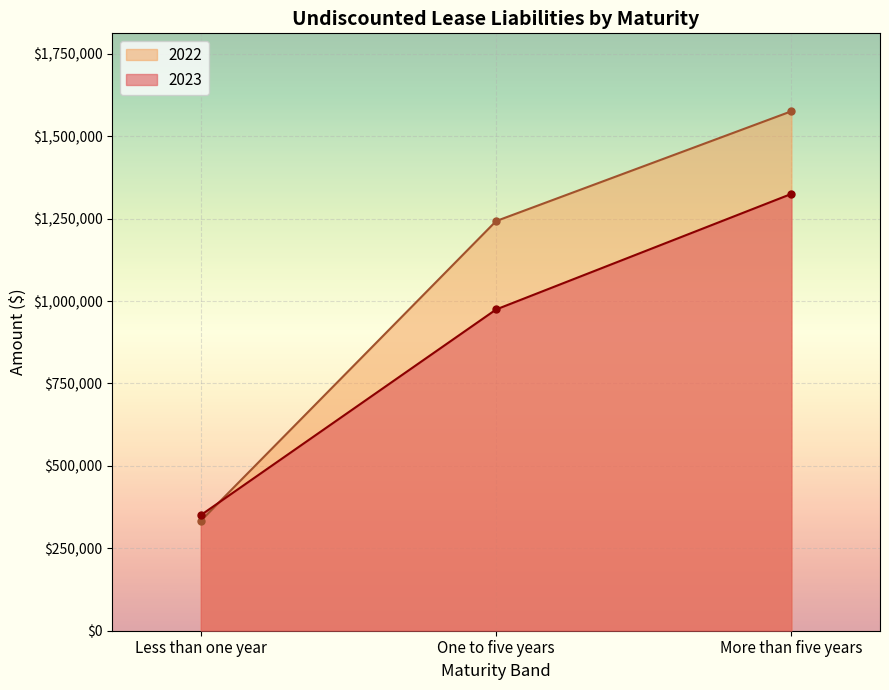

What is the difference between the 2022 values at One to five years and More than five years?

333149